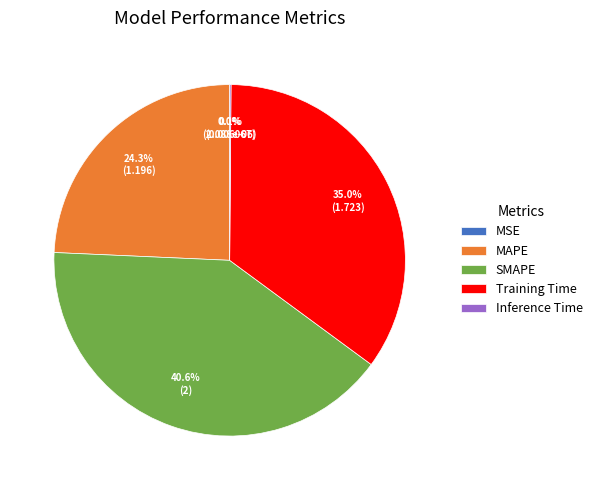

The Training Time slice represents 35% of the pie. True or false?

True